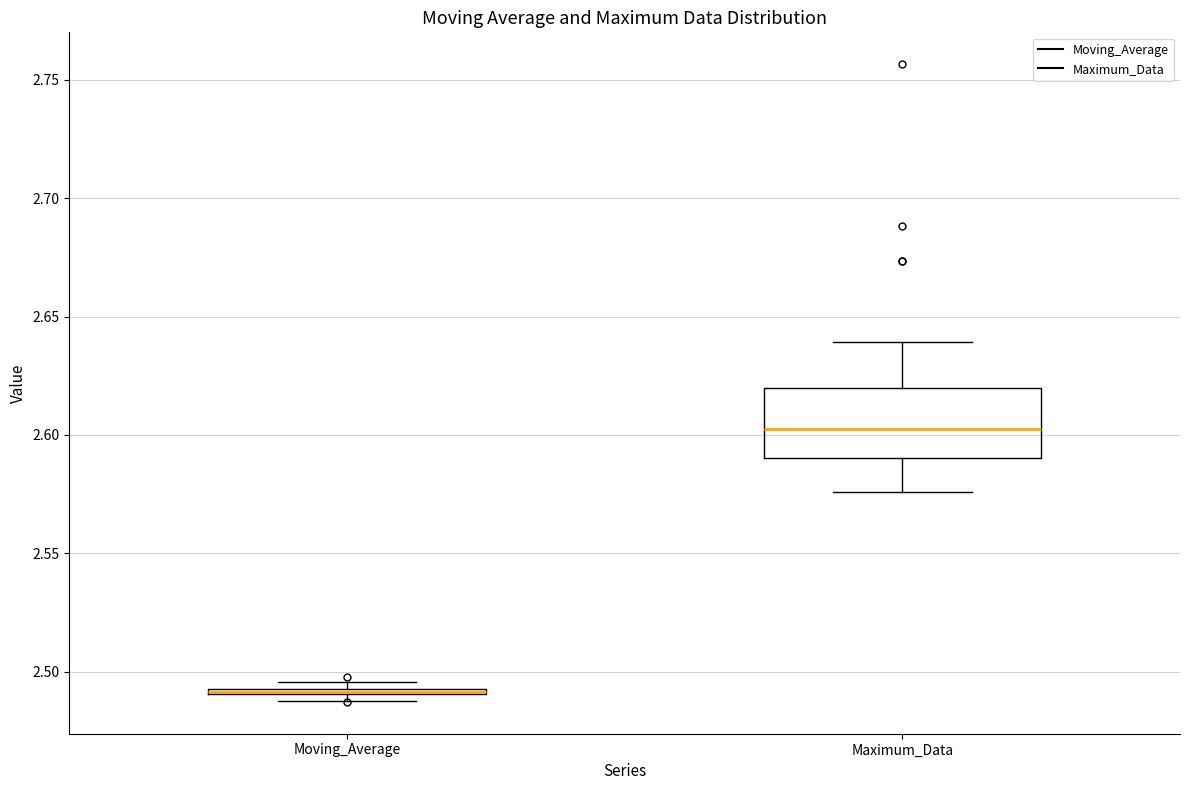

Comparing the boxes themselves (not the whiskers), which one is the tallest?

Maximum_Data